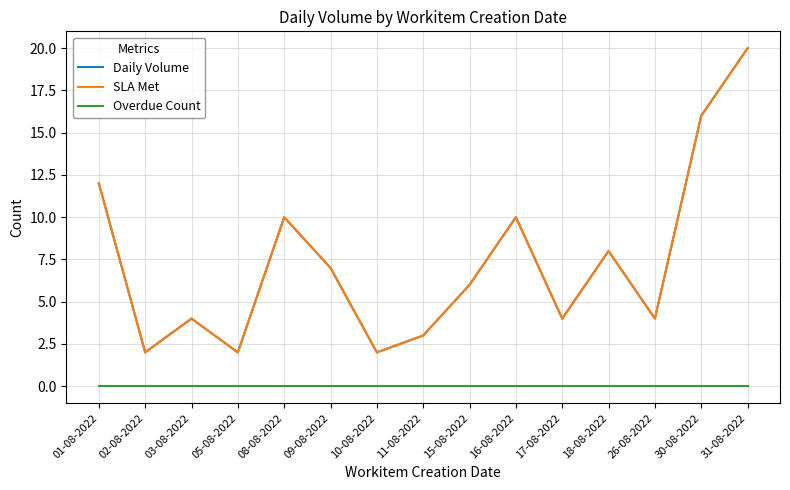

Does the chart display data point markers on the line(s)?

No